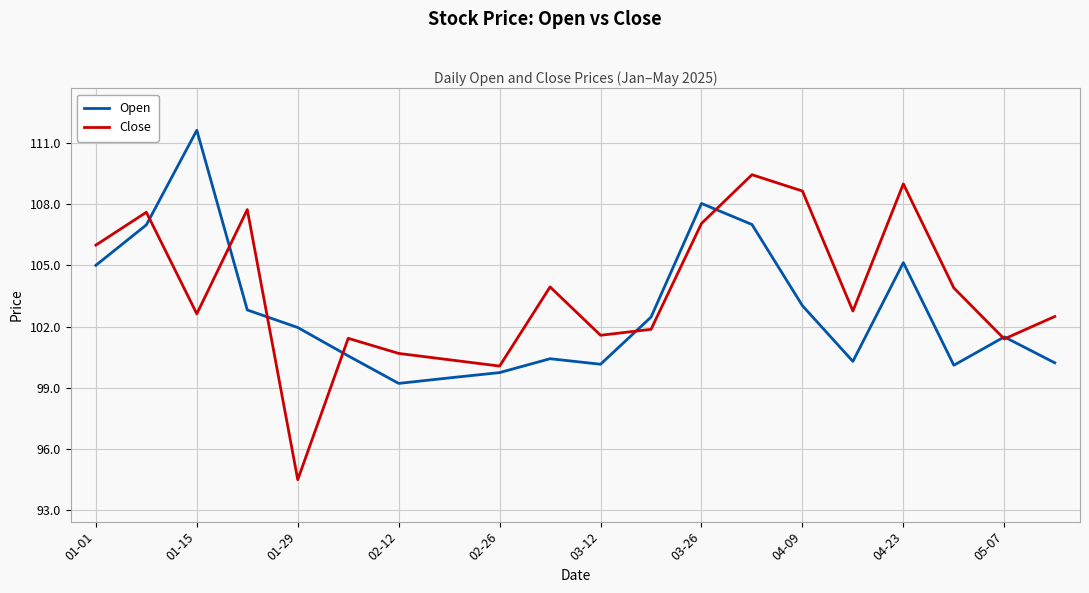

What is the minimum value for Close?

94.5